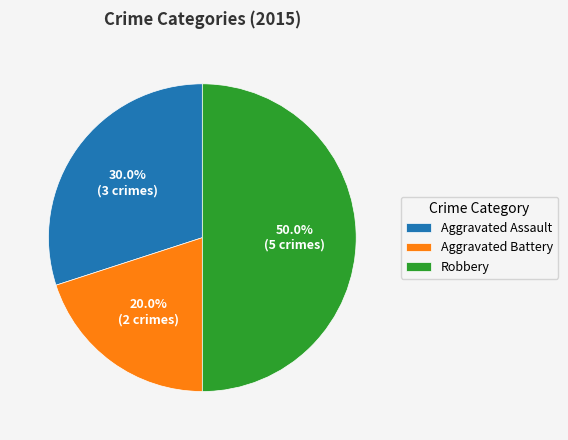

The Aggravated Assault slice represents 30% of the pie. True or false?

True